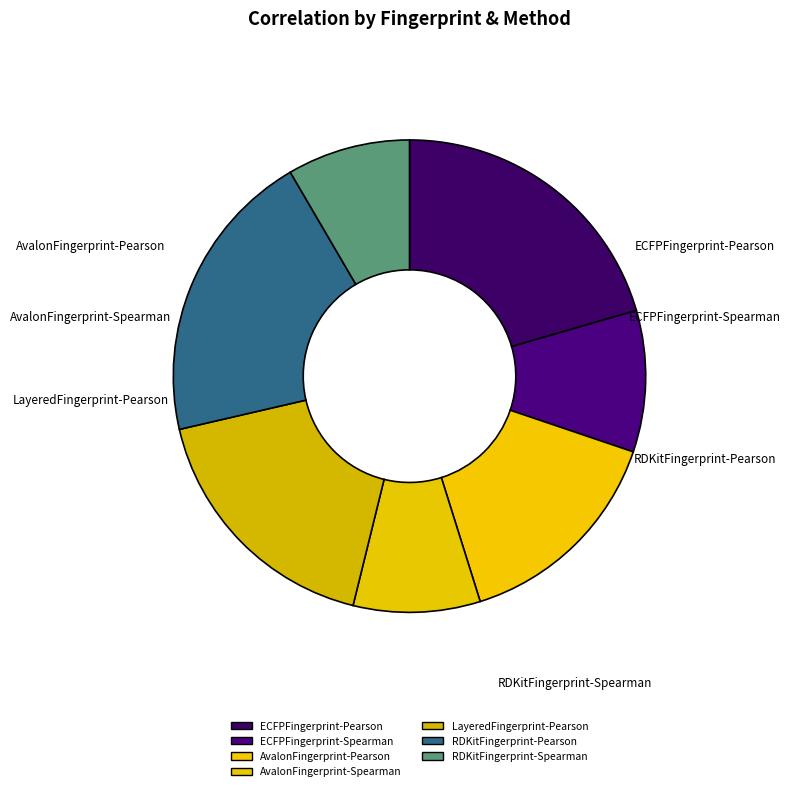

What percentage is the ECFPFingerprint-Pearson slice, to the nearest percent?

21%